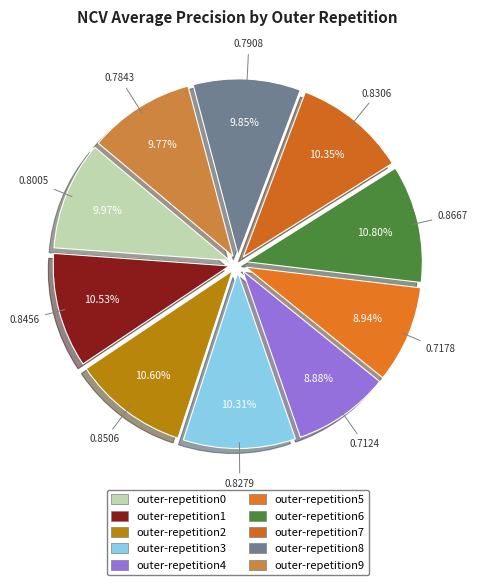

True or false: outer-repetition2 accounts for 11% of the total.

True